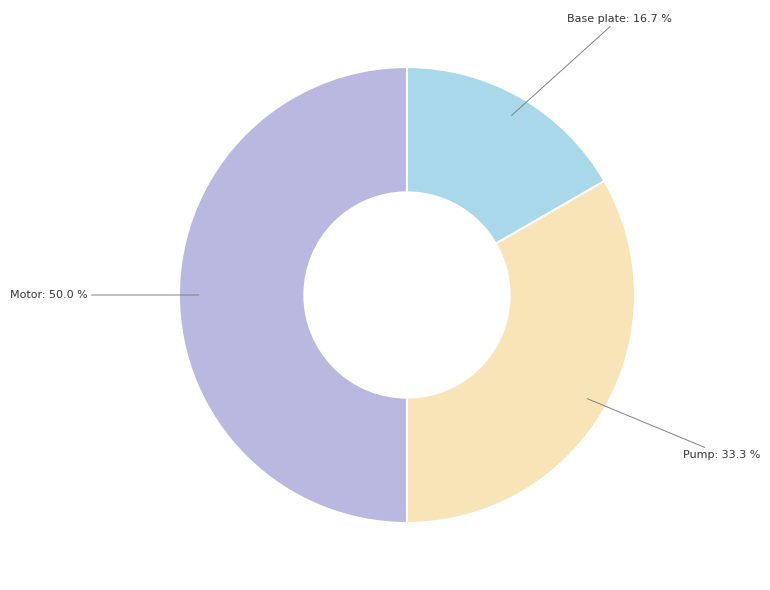

Does any single category account for the majority?

No